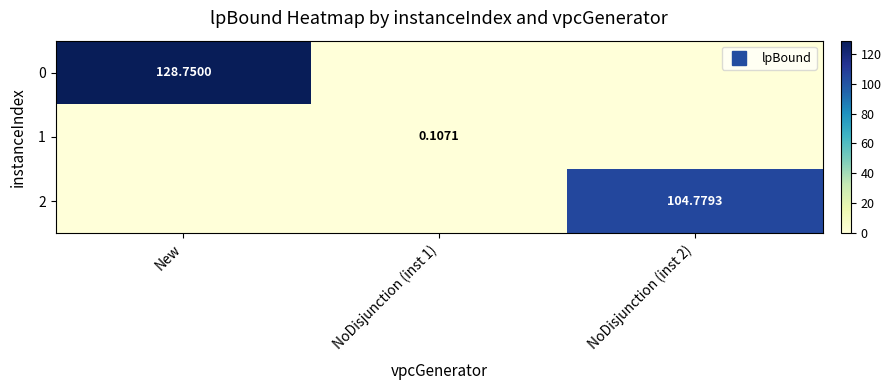

How many 1 values are between 0 and 1?

3